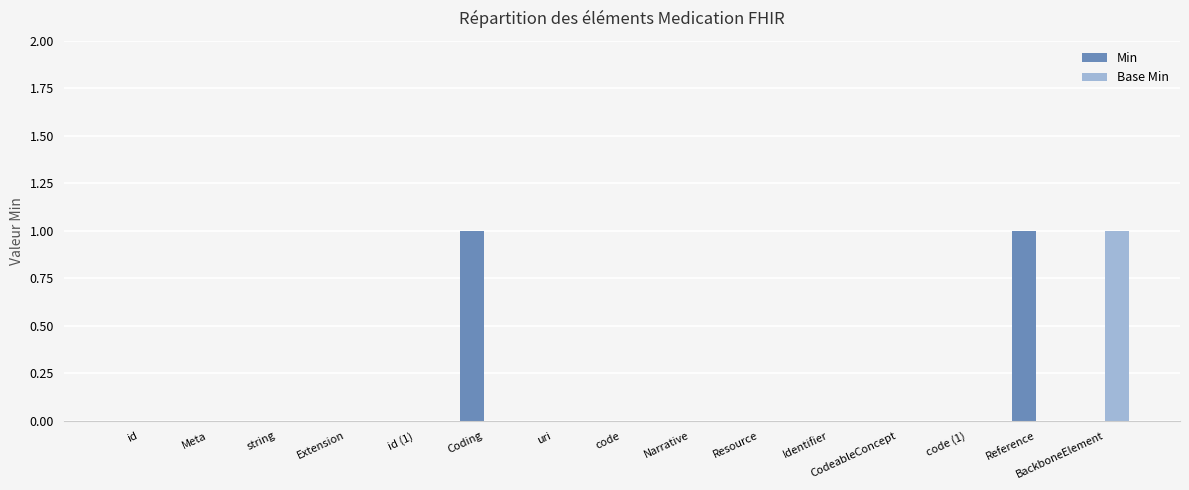

What is the sum of all Base Min values?

1